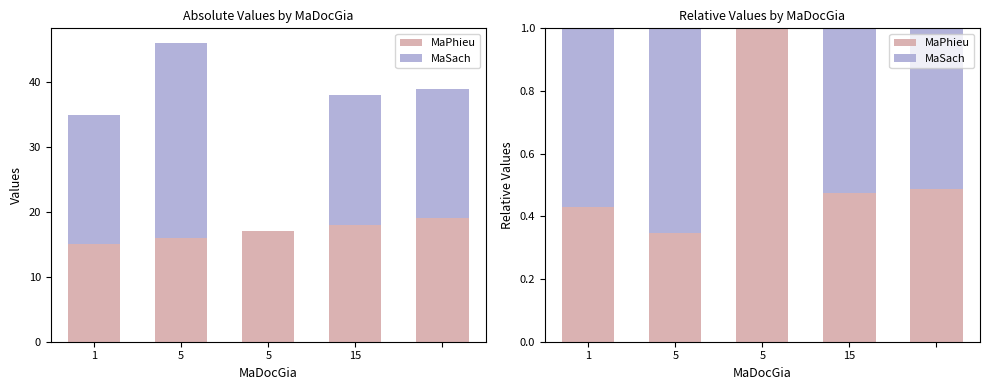

What is the value of the MaPhieu bar at the 5th from the left?

0.5